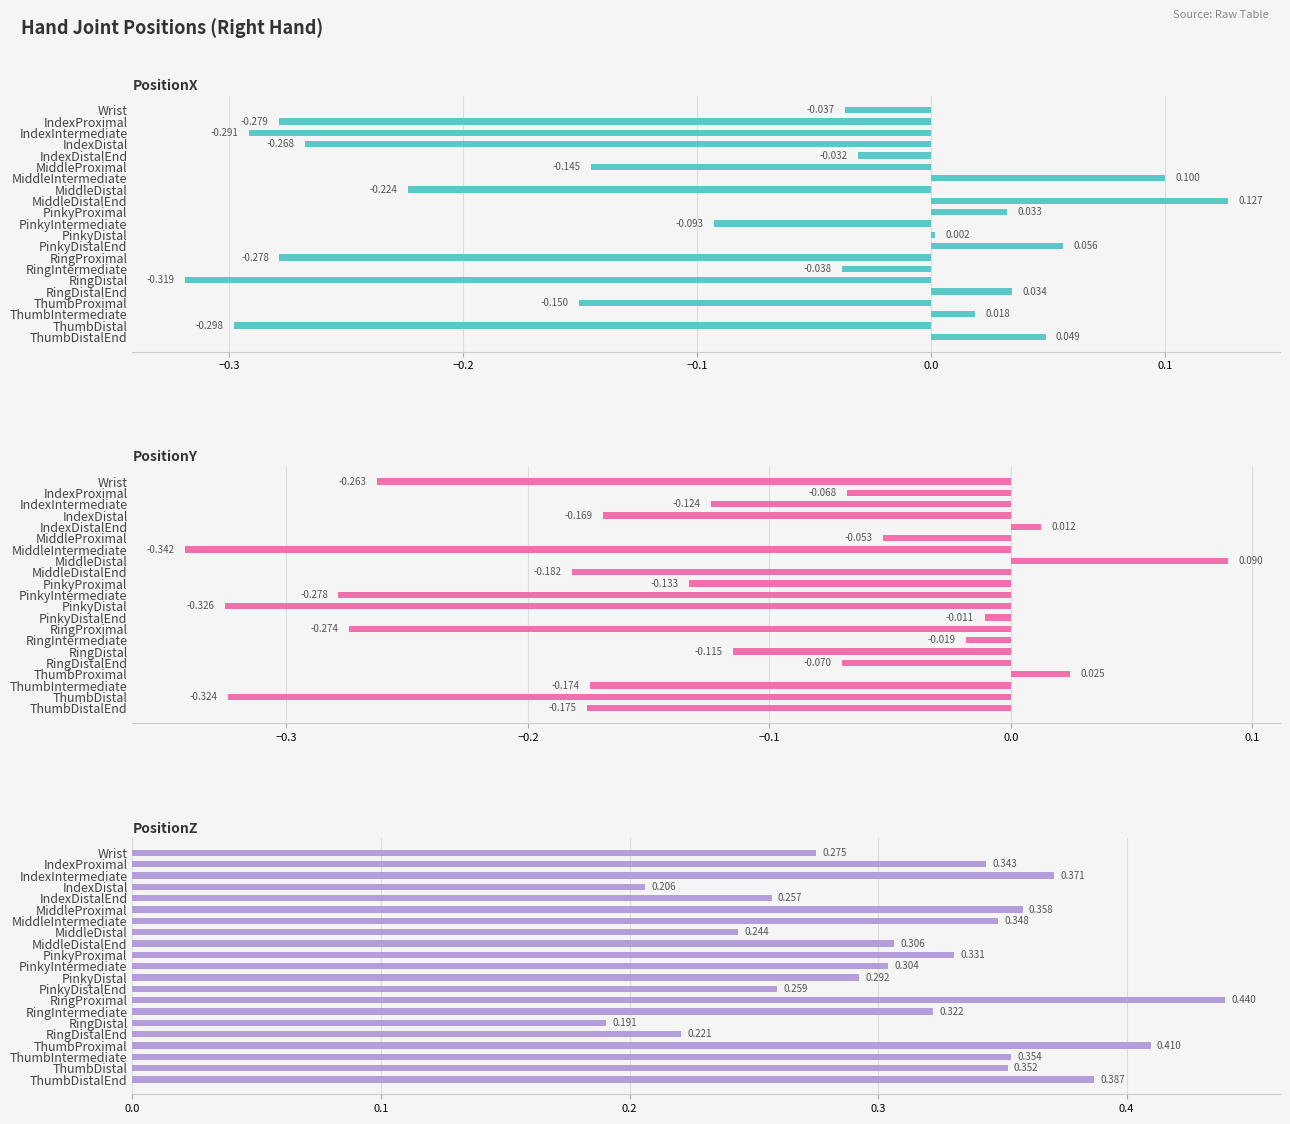

How many positive values does the PositionX series have?

8